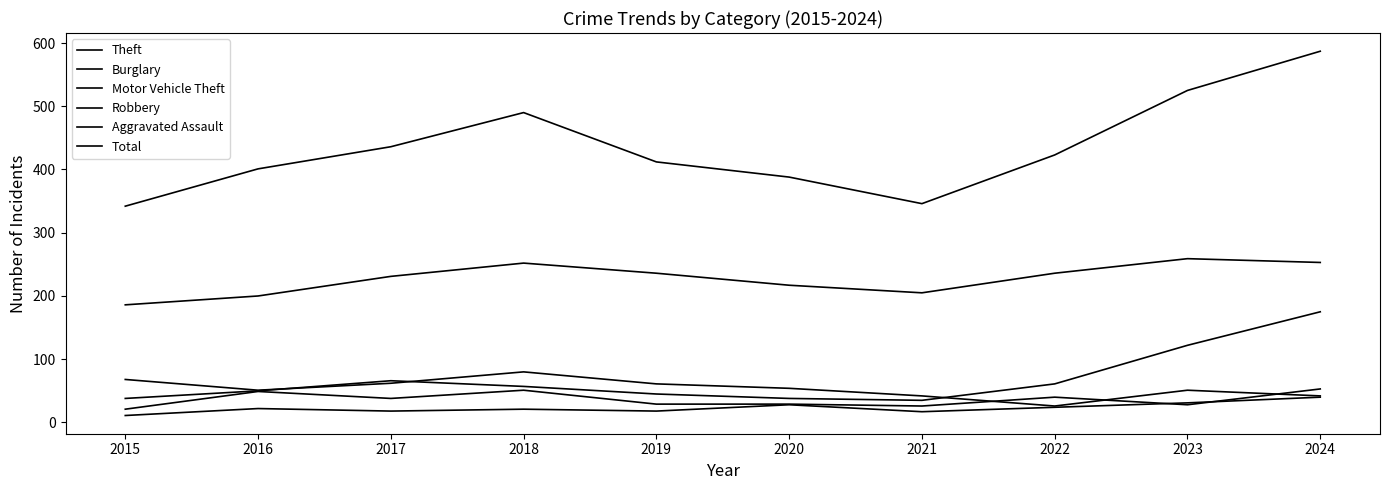

What is the approximate value of Aggravated Assault at 2015, to the nearest 10?

10